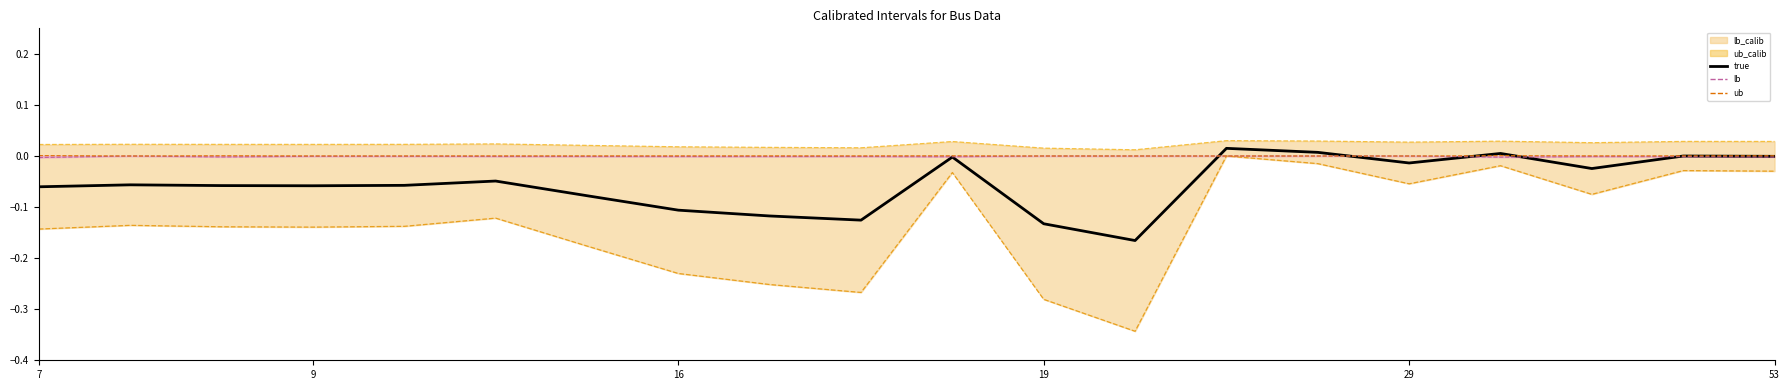

Is it true that ub equals 0.0 at 53?

False